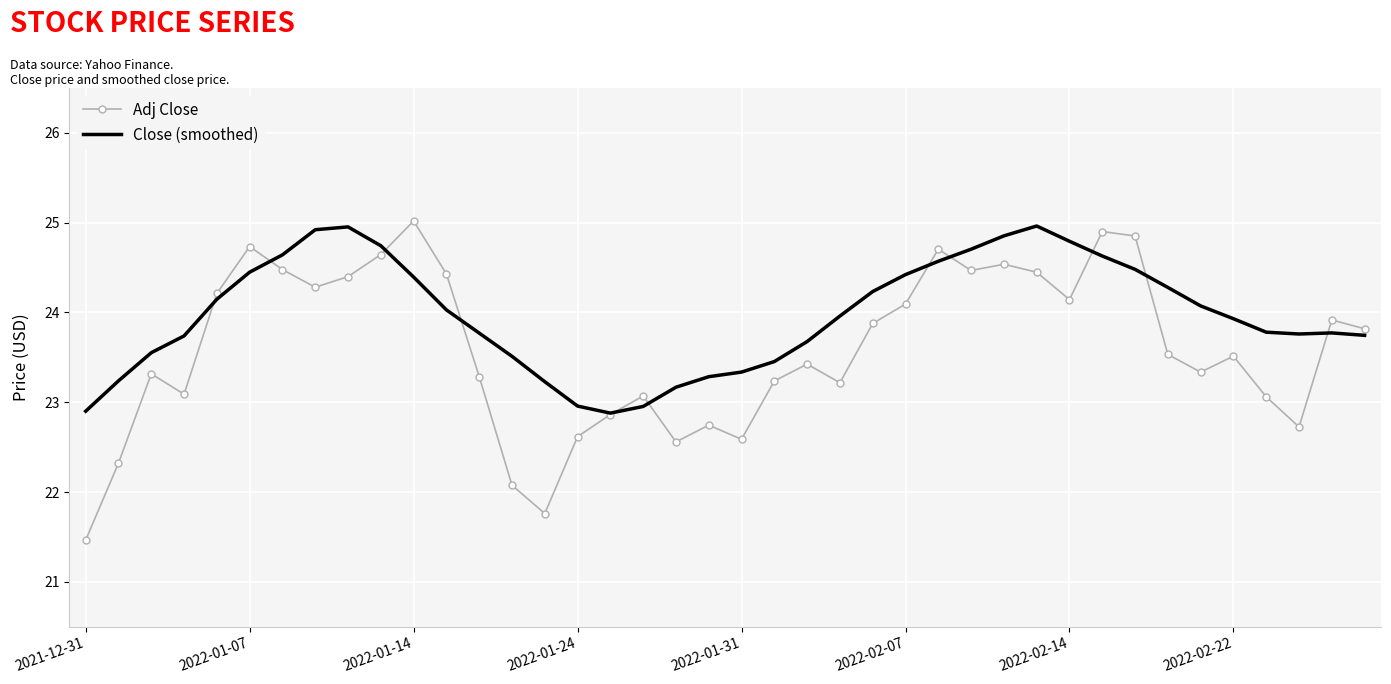

What is the minimum value shown in the chart?

21.5